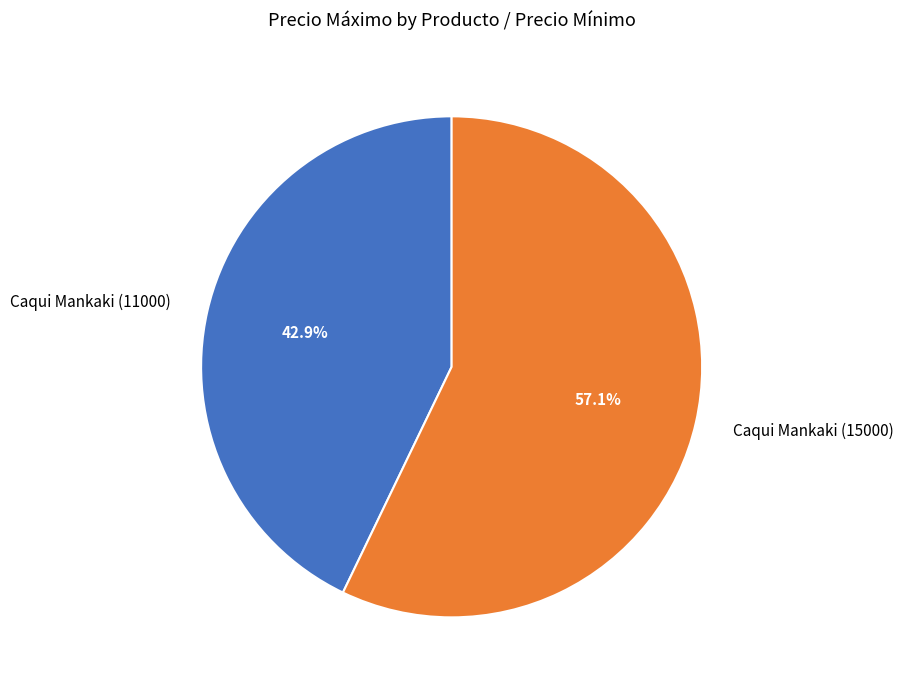

Which slice is the smallest?

Caqui Mankaki (11000)